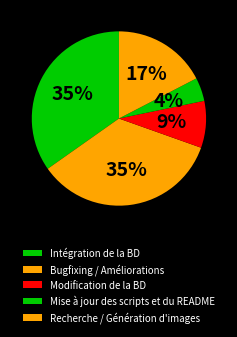

How many slices are in this pie chart?

5